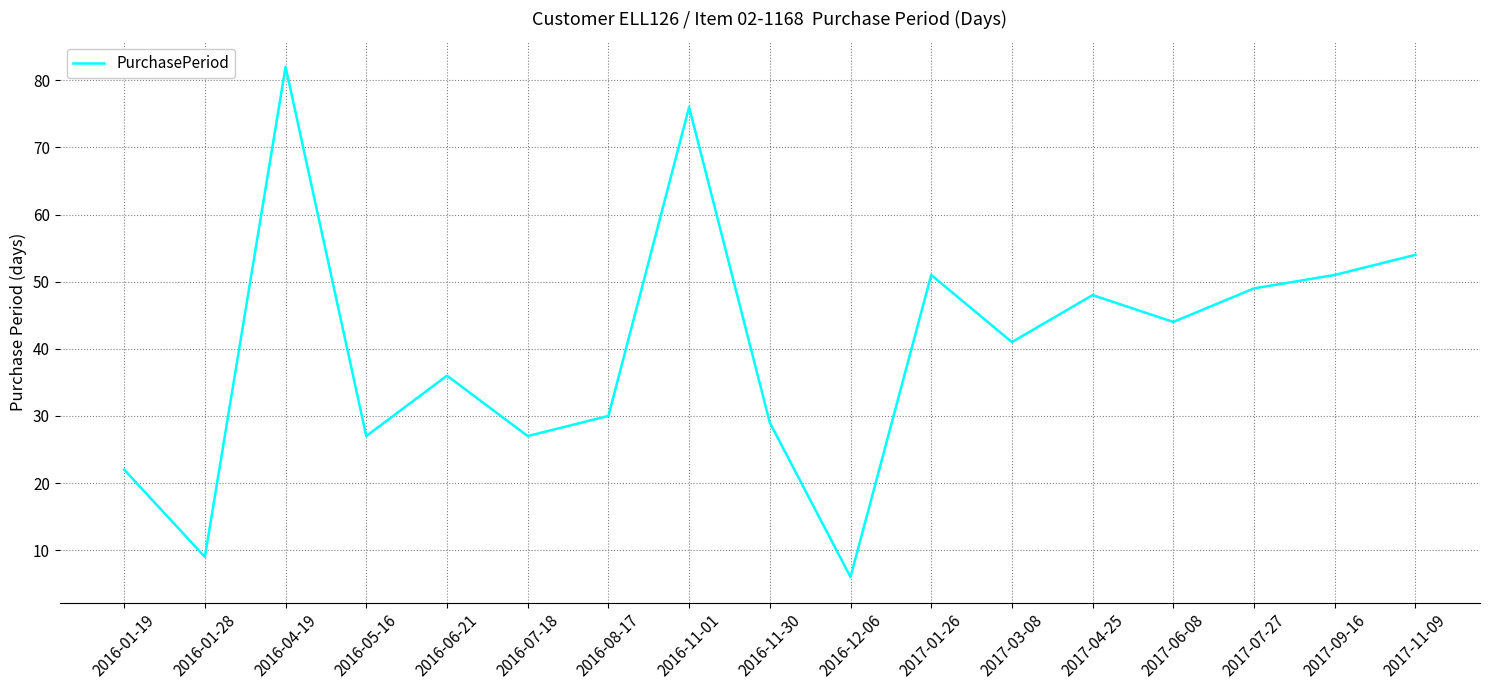

Is this an area chart (filled region under the line)?

No